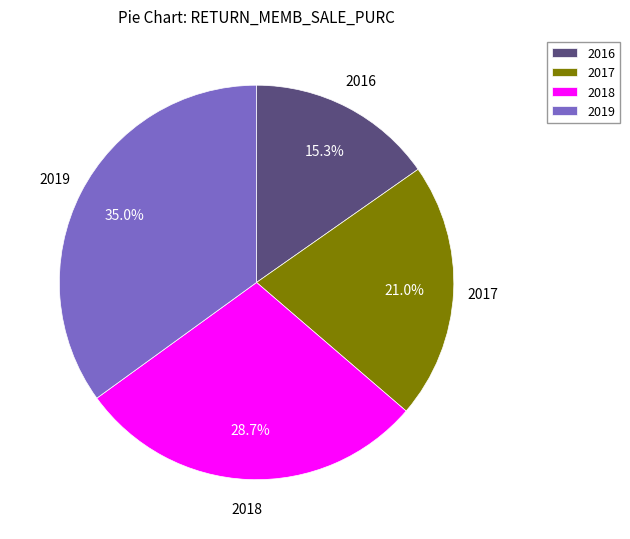

What percentage do 2019 and 2016 together represent?

50.3%